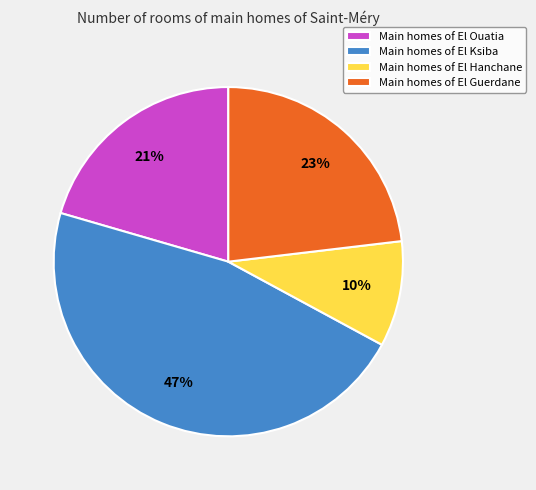

Which slice is the largest?

Main homes of El Ksiba